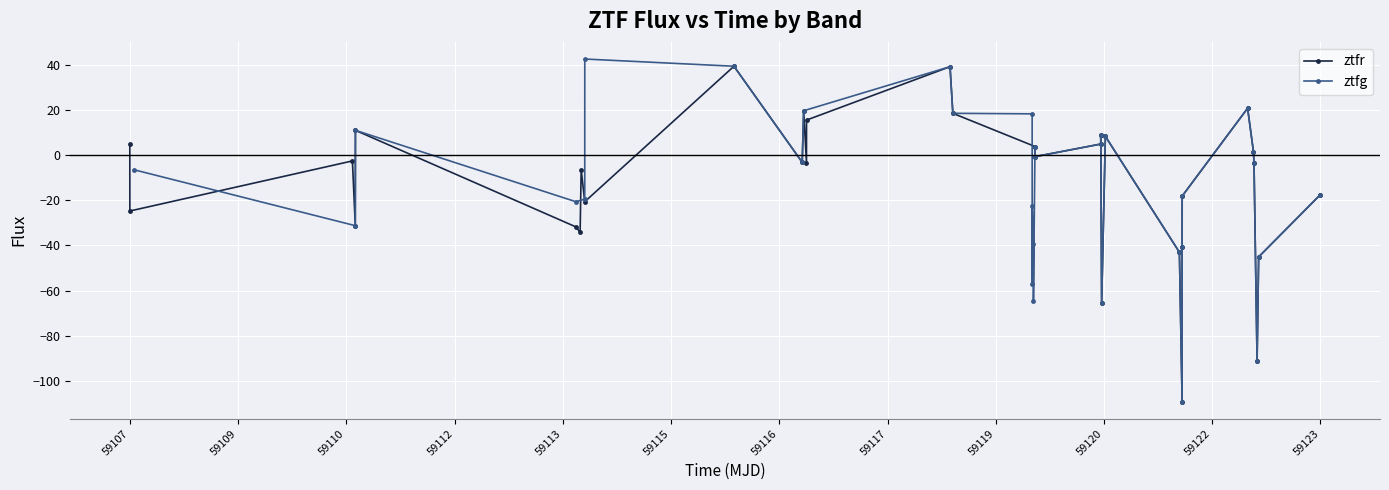

True or false: ztfr has more than 1 points higher than both neighbors.

True